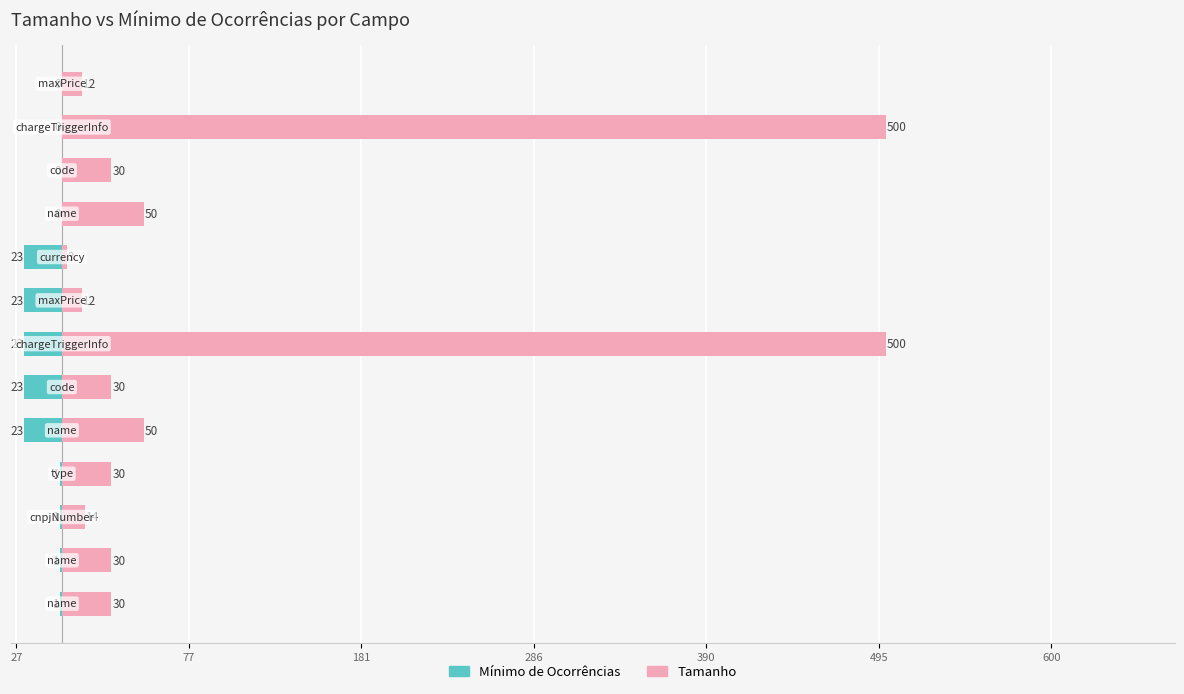

What is the label of the 1st bar from the right?

12